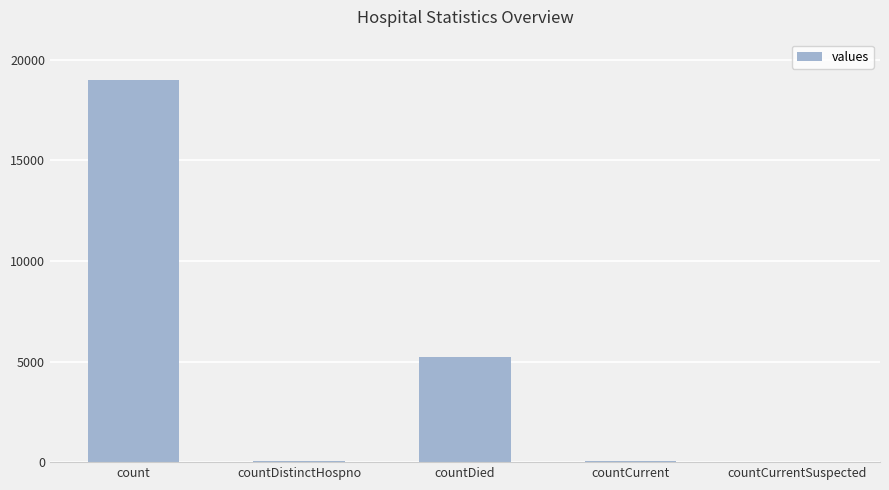

What is the sum of all values?

24323